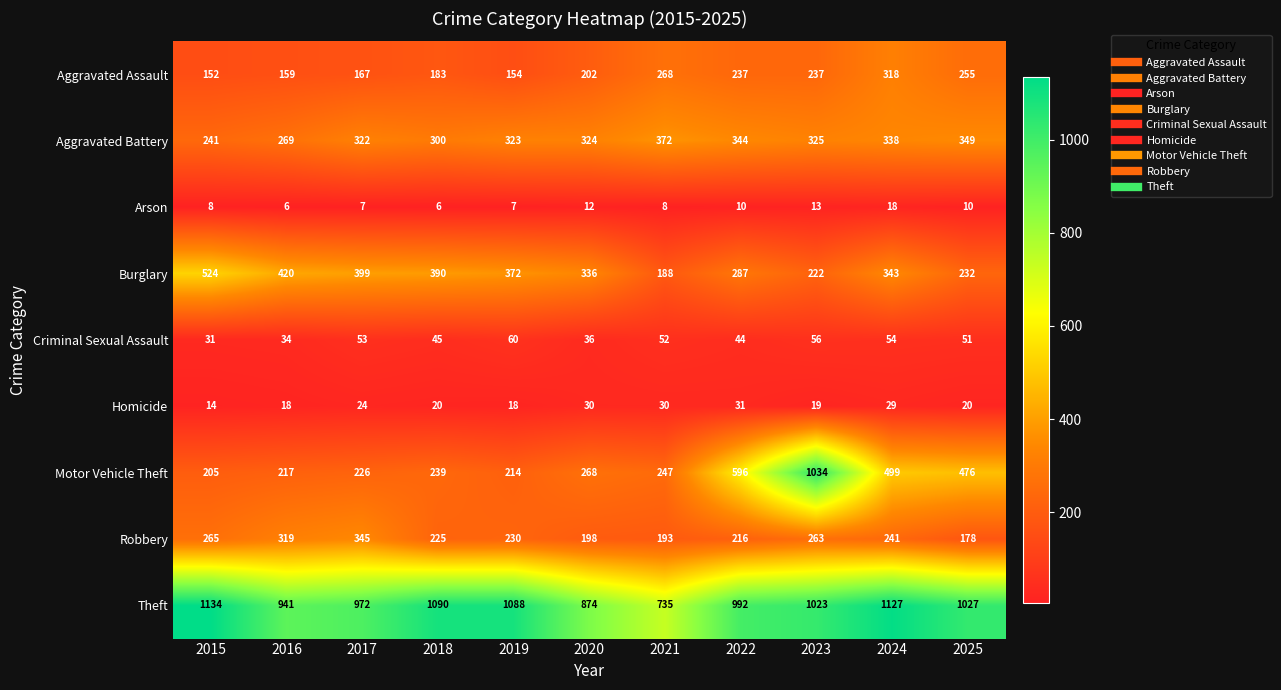

Between 2016 and 2023, which series saw the biggest shift?

Motor Vehicle Theft